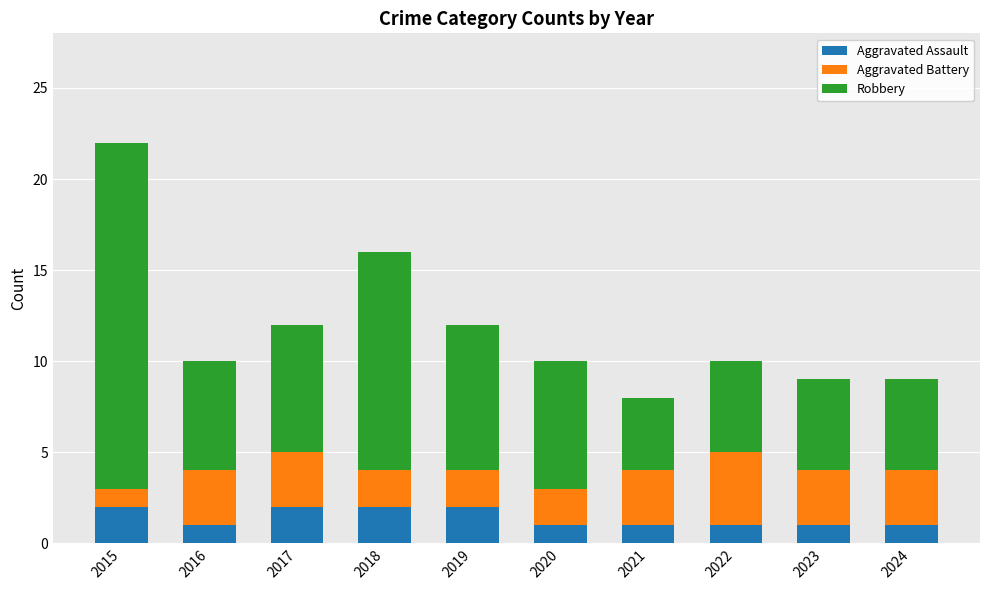

True or false: Aggravated Assault has a value of 2 at 2023.

False